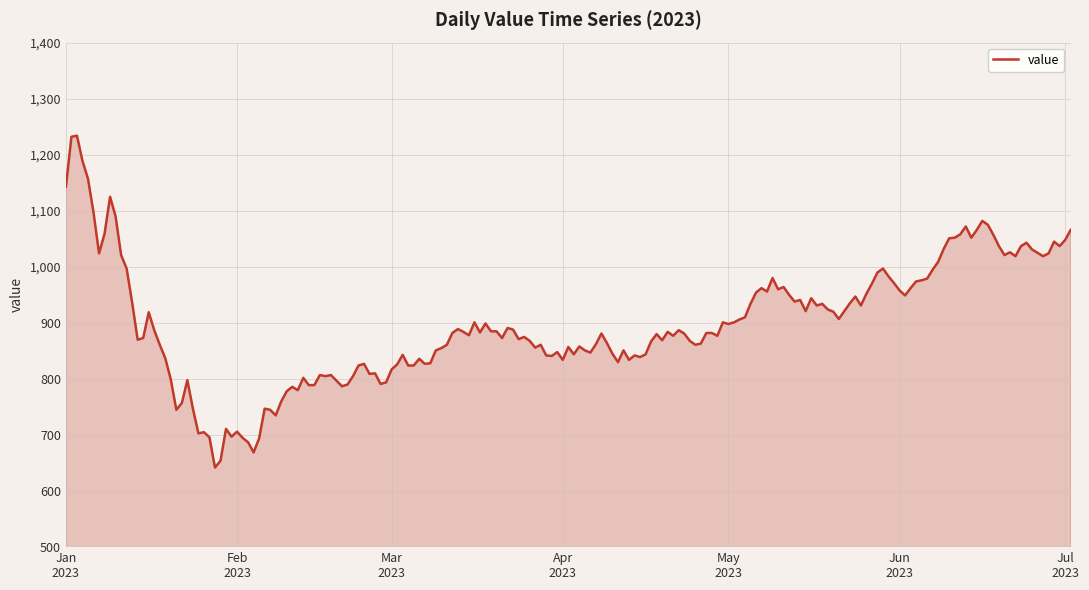

What is the minimum value shown in the chart?

642